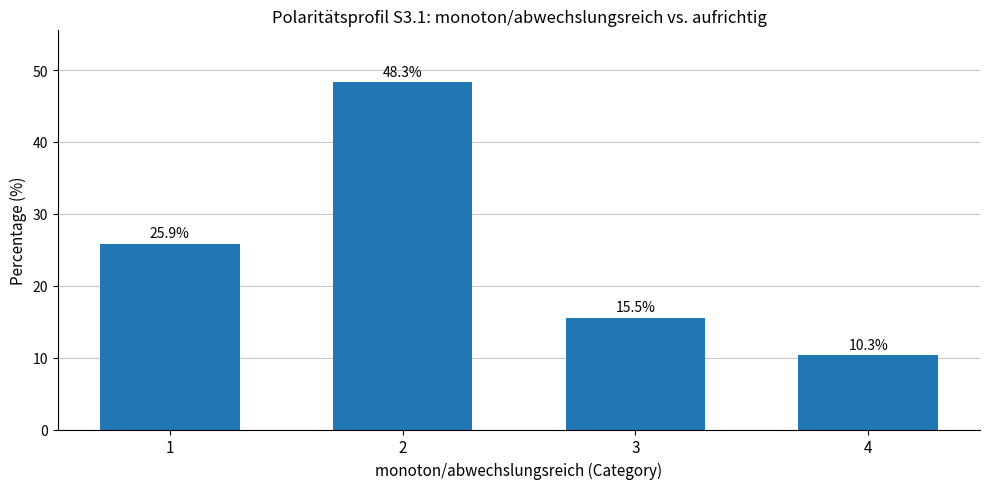

Approximately how many times larger is the value at 4 compared to 2?

0.2